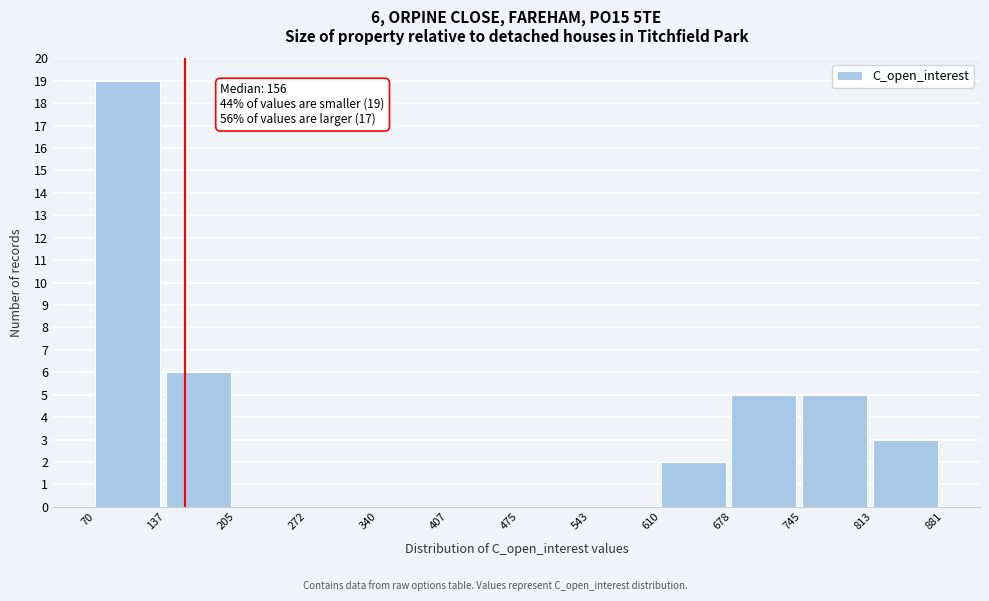

Which range on the x-axis has the tallest bar?

70 to 137